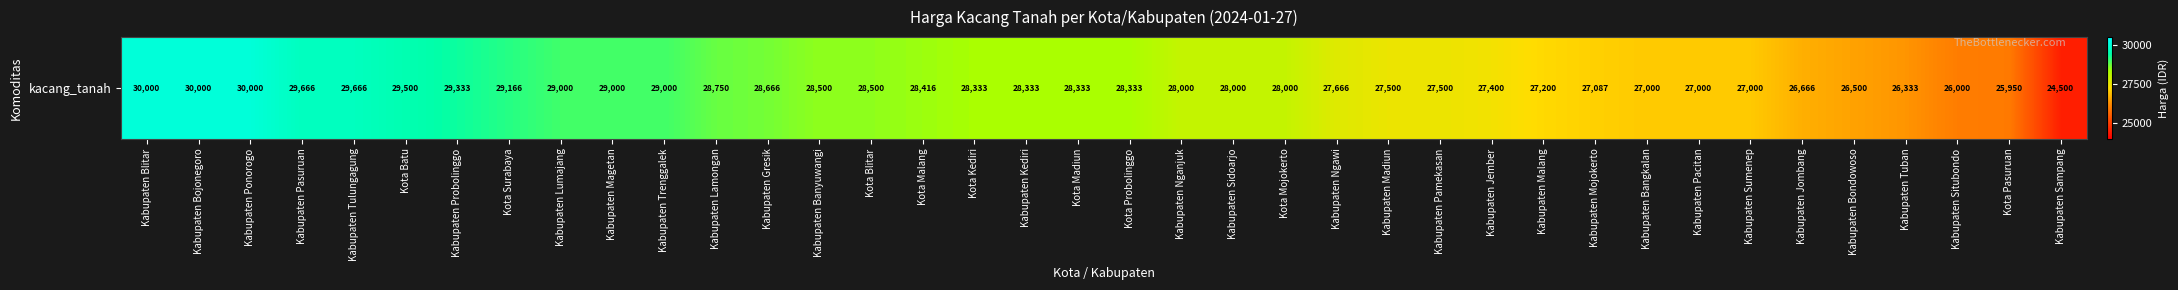

Reading right to left, list all the values displayed in this chart.

24500	25950	26000	26333	26500	26666	27000	27000	27000	27087	27200	27400	27500	27500	27666	28000	28000	28000	28333	28333	28333	28333	28416	28500	28500	28666	28750	29000	29000	29000	29166	29333	29500	29666	29666	30000	30000	30000